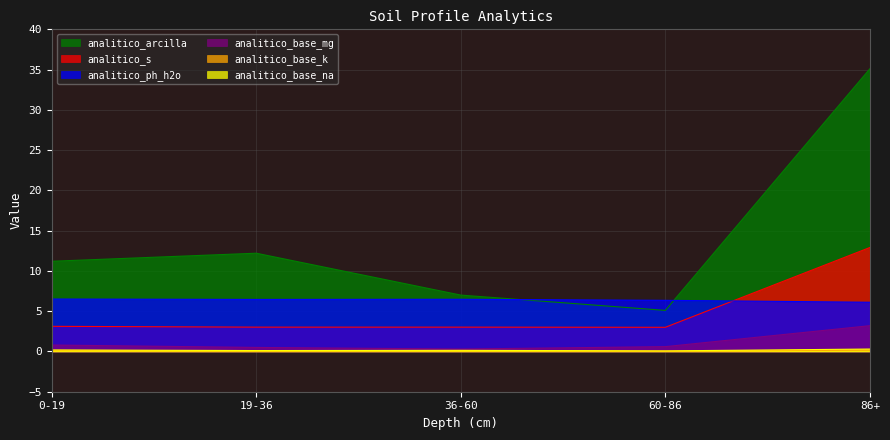

What is the sum of the analitico_ph_h2o values at 60-86 and 0-19?

12.9